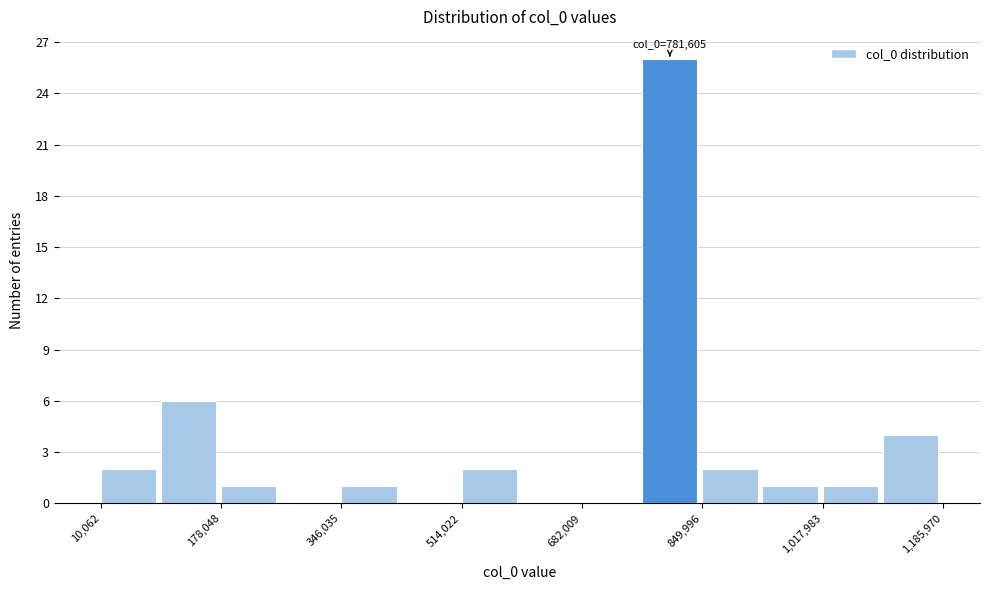

Over which range of the x-axis is the bar tallest?

760000 to 840000